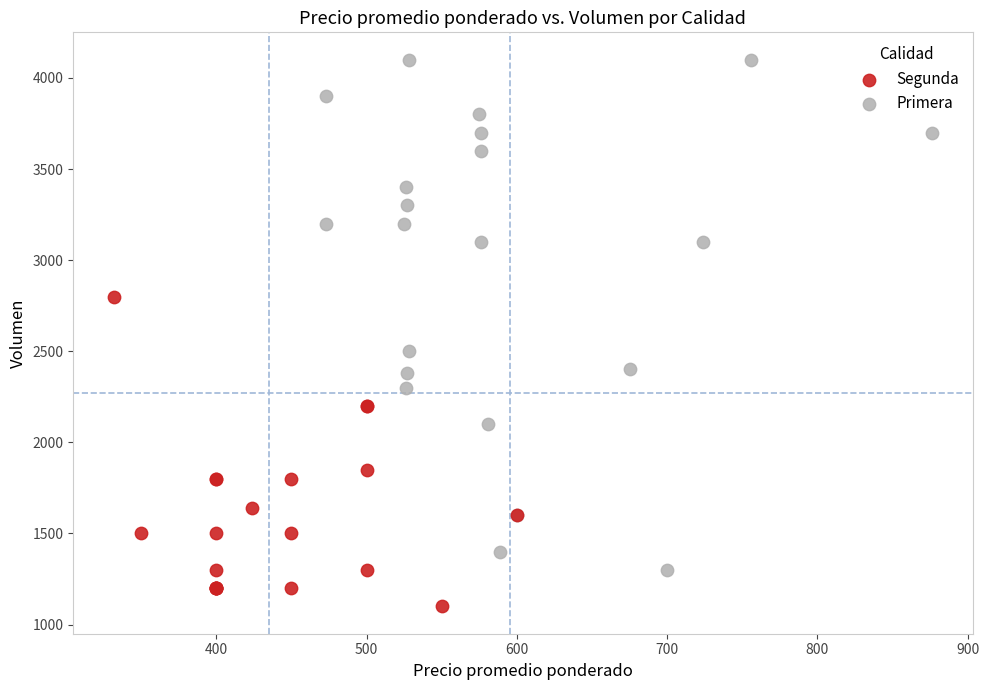

What are all the series names shown in the legend?

Segunda, Primera